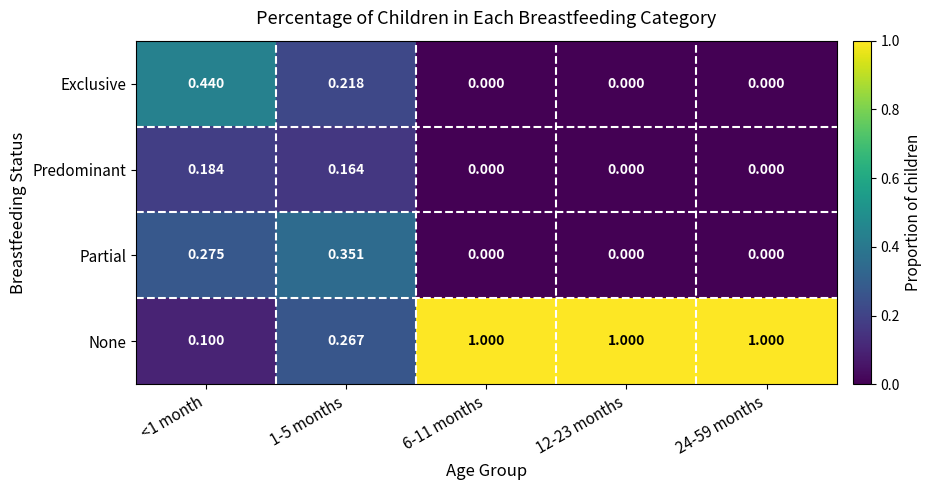

Which series has the largest total across all categories?

None